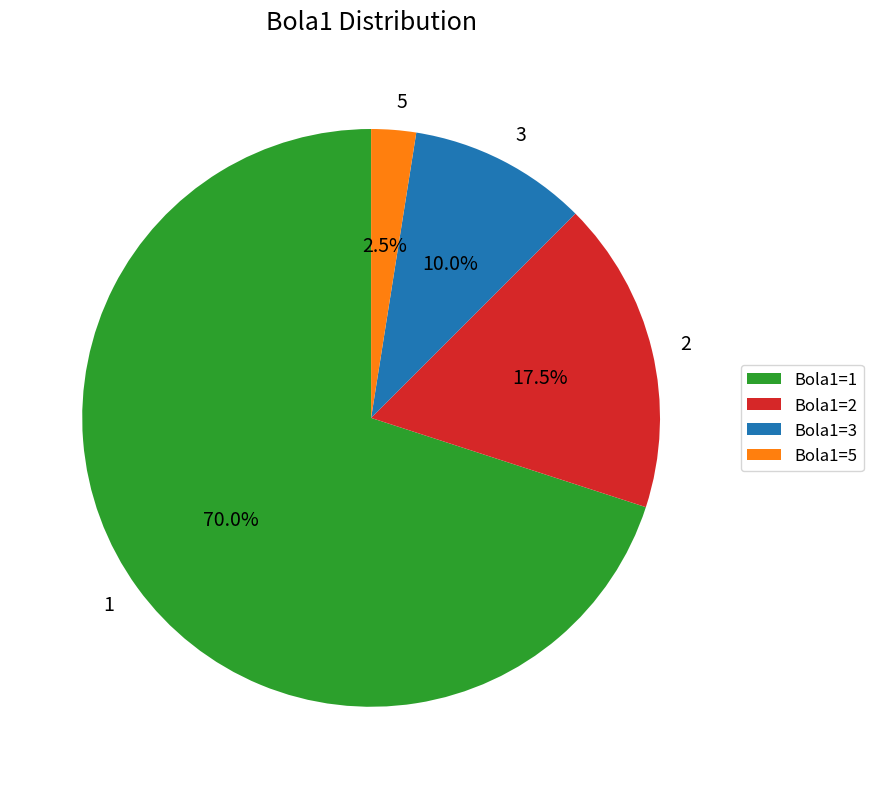

To the nearest percent, what is the difference between the Bola1=1 and Bola1=3 slice percentages?

60%